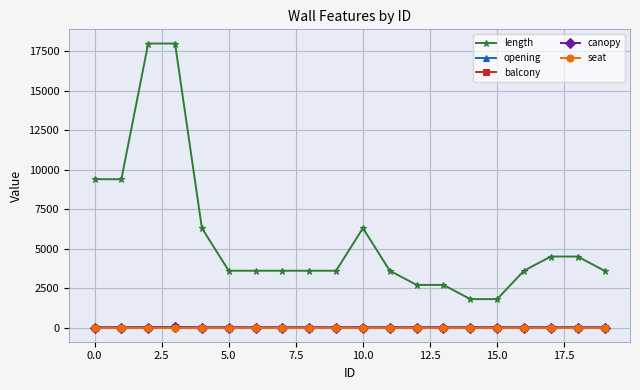

How many canopy values are between 0 and 1?

19